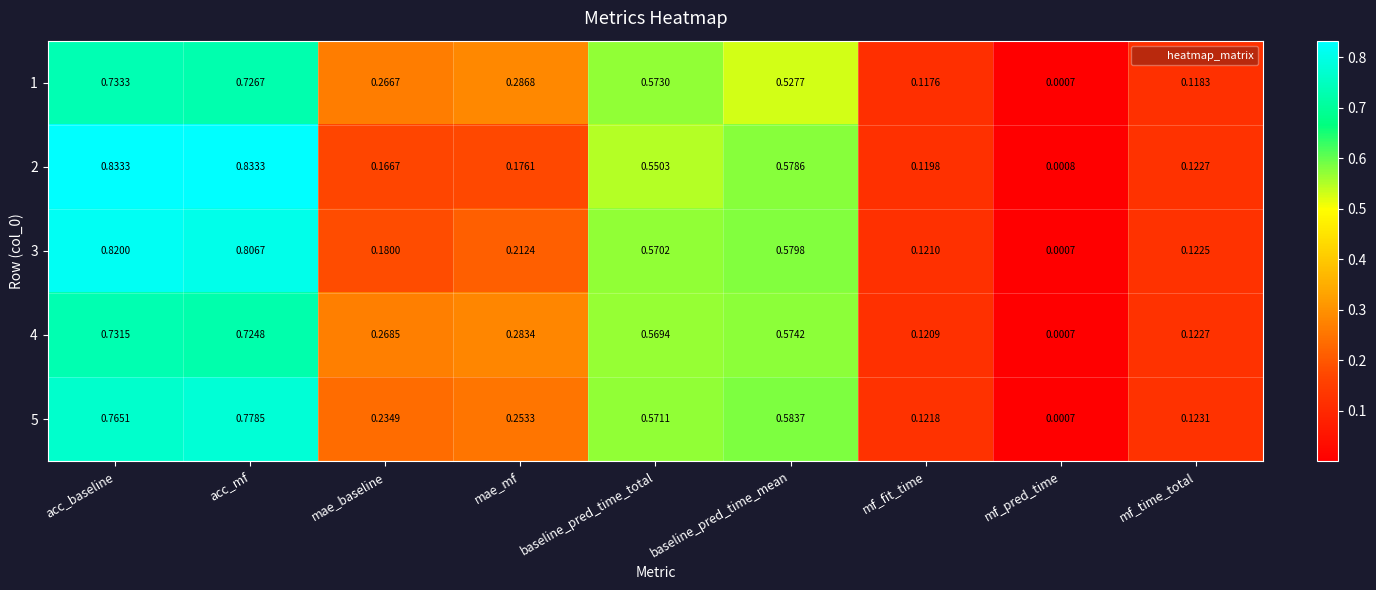

Is the value of 3 at acc_mf greater than the value of 1 at mf_time_total?

Yes